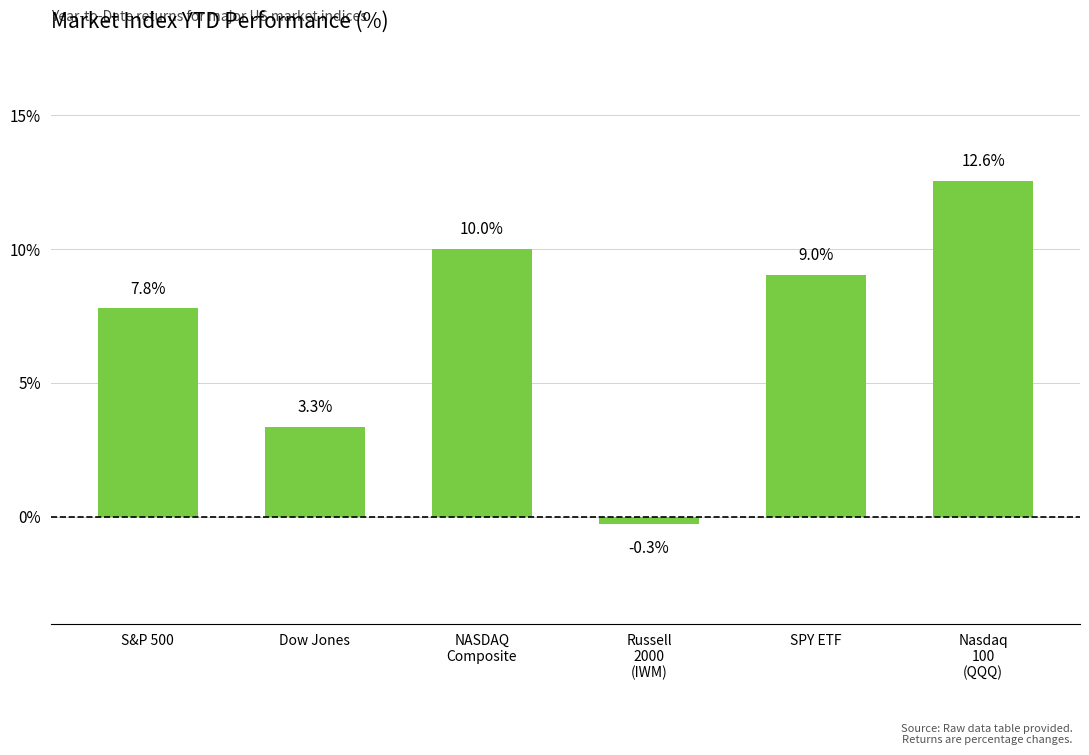

Count the number of values greater than 9.

3